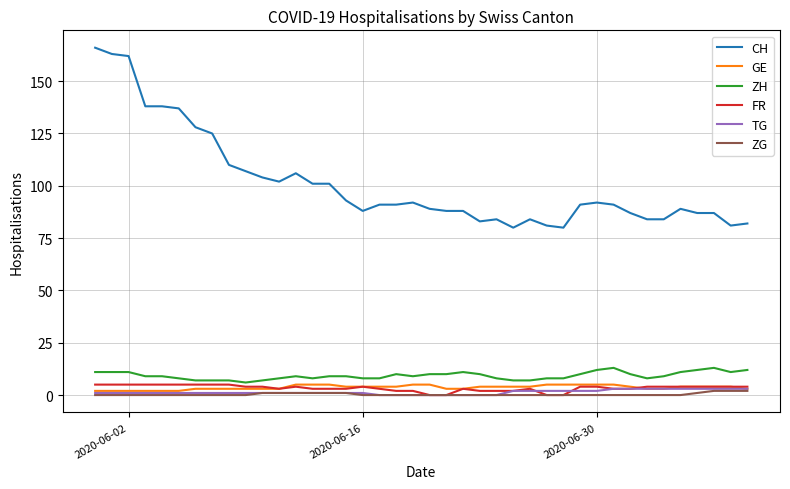

True or false: CH and FR cross at least once.

False